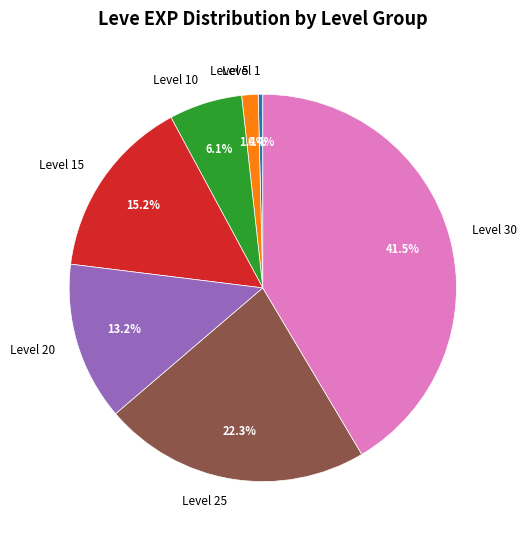

To the nearest percent, what percentage of the pie is Level 25?

22%